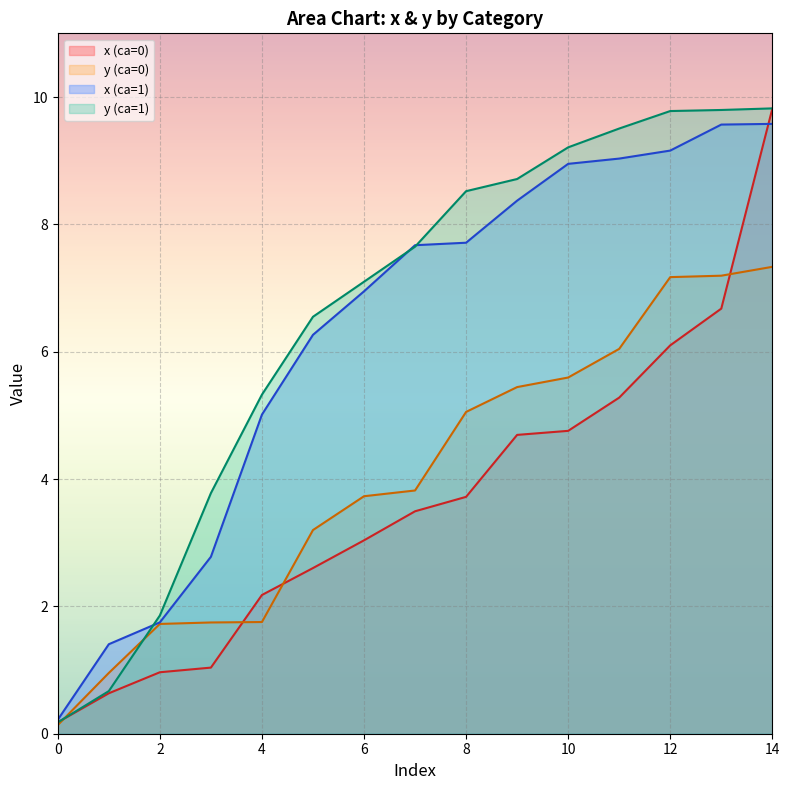

Is it true that y (ca=0) equals 0.1 at 0?

True